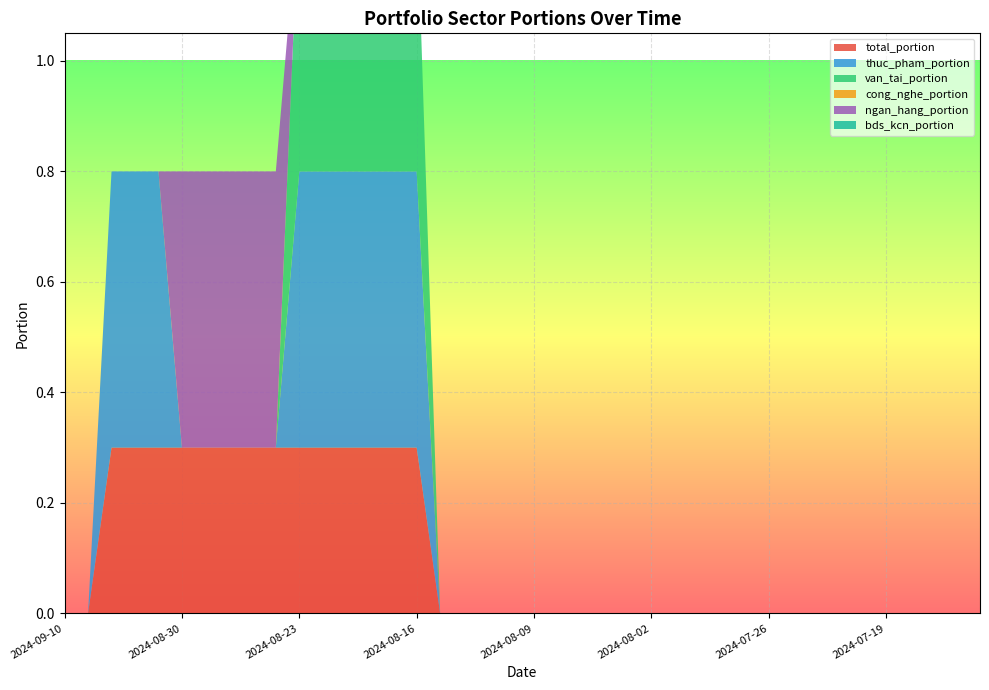

Reading left to right, extract all data points from this chart.

total_portion: 2024-09-10=0.0	2024-09-09=0.0	2024-09-06=0.3	2024-09-05=0.3	2024-09-04=0.3	2024-08-30=0.3	2024-08-29=0.3	2024-08-28=0.3	2024-08-27=0.3	2024-08-26=0.3	2024-08-23=0.3	2024-08-22=0.3	2024-08-21=0.3	2024-08-20=0.3	2024-08-19=0.3	2024-08-16=0.3	2024-08-15=0.0	2024-08-14=0.0	2024-08-13=0.0	2024-08-12=0.0	2024-08-09=0.0	2024-08-08=0.0	2024-08-07=0.0	2024-08-06=0.0	2024-08-05=0.0	2024-08-02=0.0	2024-08-01=0.0	2024-07-31=0.0	2024-07-30=0.0	2024-07-29=0.0	2024-07-26=0.0	2024-07-25=0.0	2024-07-24=0.0	2024-07-23=0.0	2024-07-22=0.0	2024-07-19=0.0	2024-07-18=0.0	2024-07-17=0.0	2024-07-16=0.0	2024-07-15=0.0
thuc_pham_portion: 2024-09-10=0.0	2024-09-09=0.0	2024-09-06=0.5	2024-09-05=0.5	2024-09-04=0.5	2024-08-30=0.0	2024-08-29=0.0	2024-08-28=0.0	2024-08-27=0.0	2024-08-26=0.0	2024-08-23=0.5	2024-08-22=0.5	2024-08-21=0.5	2024-08-20=0.5	2024-08-19=0.5	2024-08-16=0.5	2024-08-15=0.0	2024-08-14=0.0	2024-08-13=0.0	2024-08-12=0.0	2024-08-09=0.0	2024-08-08=0.0	2024-08-07=0.0	2024-08-06=0.0	2024-08-05=0.0	2024-08-02=0.0	2024-08-01=0.0	2024-07-31=0.0	2024-07-30=0.0	2024-07-29=0.0	2024-07-26=0.0	2024-07-25=0.0	2024-07-24=0.0	2024-07-23=0.0	2024-07-22=0.0	2024-07-19=0.0	2024-07-18=0.0	2024-07-17=0.0	2024-07-16=0.0	2024-07-15=0.0
van_tai_portion: 2024-09-10=0.0	2024-09-09=0.0	2024-09-06=0.0	2024-09-05=0.0	2024-09-04=0.0	2024-08-30=0.0	2024-08-29=0.0	2024-08-28=0.0	2024-08-27=0.0	2024-08-26=0.0	2024-08-23=0.5	2024-08-22=0.5	2024-08-21=0.5	2024-08-20=0.5	2024-08-19=0.5	2024-08-16=0.5	2024-08-15=0.0	2024-08-14=0.0	2024-08-13=0.0	2024-08-12=0.0	2024-08-09=0.0	2024-08-08=0.0	2024-08-07=0.0	2024-08-06=0.0	2024-08-05=0.0	2024-08-02=0.0	2024-08-01=0.0	2024-07-31=0.0	2024-07-30=0.0	2024-07-29=0.0	2024-07-26=0.0	2024-07-25=0.0	2024-07-24=0.0	2024-07-23=0.0	2024-07-22=0.0	2024-07-19=0.0	2024-07-18=0.0	2024-07-17=0.0	2024-07-16=0.0	2024-07-15=0.0
cong_nghe_portion: 2024-09-10=0.0	2024-09-09=0.0	2024-09-06=0.0	2024-09-05=0.0	2024-09-04=0.0	2024-08-30=0.0	2024-08-29=0.0	2024-08-28=0.0	2024-08-27=0.0	2024-08-26=0.0	2024-08-23=0.0	2024-08-22=0.0	2024-08-21=0.0	2024-08-20=0.0	2024-08-19=0.0	2024-08-16=0.0	2024-08-15=0.0	2024-08-14=0.0	2024-08-13=0.0	2024-08-12=0.0	2024-08-09=0.0	2024-08-08=0.0	2024-08-07=0.0	2024-08-06=0.0	2024-08-05=0.0	2024-08-02=0.0	2024-08-01=0.0	2024-07-31=0.0	2024-07-30=0.0	2024-07-29=0.0	2024-07-26=0.0	2024-07-25=0.0	2024-07-24=0.0	2024-07-23=0.0	2024-07-22=0.0	2024-07-19=0.0	2024-07-18=0.0	2024-07-17=0.0	2024-07-16=0.0	2024-07-15=0.0
ngan_hang_portion: 2024-09-10=0.0	2024-09-09=0.0	2024-09-06=0.0	2024-09-05=0.0	2024-09-04=0.0	2024-08-30=0.5	2024-08-29=0.5	2024-08-28=0.5	2024-08-27=0.5	2024-08-26=0.5	2024-08-23=0.0	2024-08-22=0.0	2024-08-21=0.0	2024-08-20=0.0	2024-08-19=0.0	2024-08-16=0.0	2024-08-15=0.0	2024-08-14=0.0	2024-08-13=0.0	2024-08-12=0.0	2024-08-09=0.0	2024-08-08=0.0	2024-08-07=0.0	2024-08-06=0.0	2024-08-05=0.0	2024-08-02=0.0	2024-08-01=0.0	2024-07-31=0.0	2024-07-30=0.0	2024-07-29=0.0	2024-07-26=0.0	2024-07-25=0.0	2024-07-24=0.0	2024-07-23=0.0	2024-07-22=0.0	2024-07-19=0.0	2024-07-18=0.0	2024-07-17=0.0	2024-07-16=0.0	2024-07-15=0.0
bds_kcn_portion: 2024-09-10=0.0	2024-09-09=0.0	2024-09-06=0.0	2024-09-05=0.0	2024-09-04=0.0	2024-08-30=0.0	2024-08-29=0.0	2024-08-28=0.0	2024-08-27=0.0	2024-08-26=0.0	2024-08-23=0.0	2024-08-22=0.0	2024-08-21=0.0	2024-08-20=0.0	2024-08-19=0.0	2024-08-16=0.0	2024-08-15=0.0	2024-08-14=0.0	2024-08-13=0.0	2024-08-12=0.0	2024-08-09=0.0	2024-08-08=0.0	2024-08-07=0.0	2024-08-06=0.0	2024-08-05=0.0	2024-08-02=0.0	2024-08-01=0.0	2024-07-31=0.0	2024-07-30=0.0	2024-07-29=0.0	2024-07-26=0.0	2024-07-25=0.0	2024-07-24=0.0	2024-07-23=0.0	2024-07-22=0.0	2024-07-19=0.0	2024-07-18=0.0	2024-07-17=0.0	2024-07-16=0.0	2024-07-15=0.0